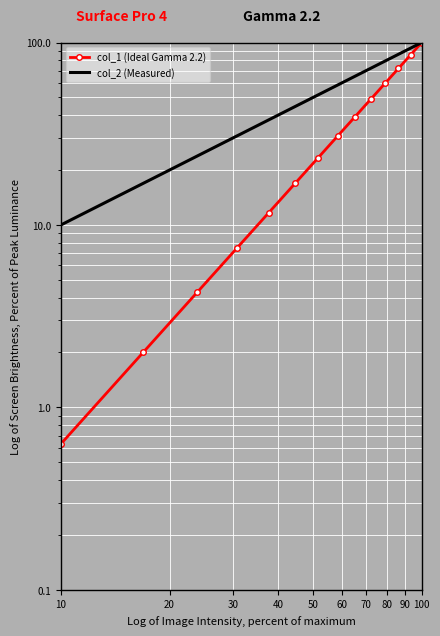

True or false: col_2 (Measured) and col_1 (Ideal Gamma 2.2) cross at least once.

False